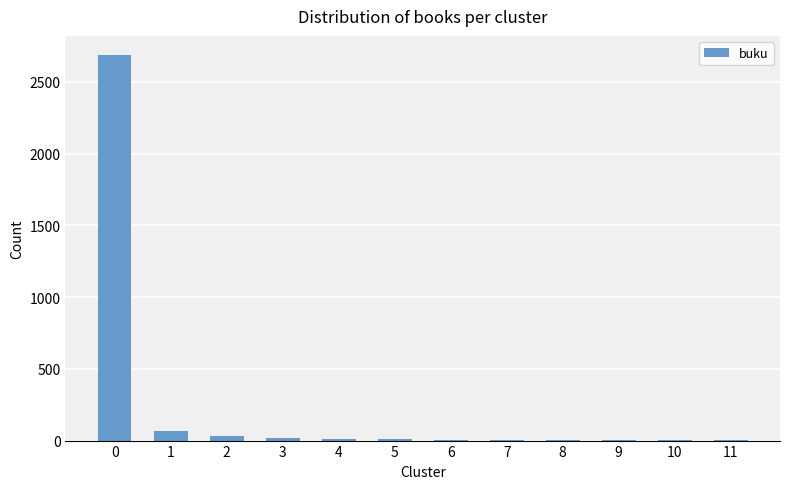

What is the ratio of the value at 6 to the value at 1?

0.1